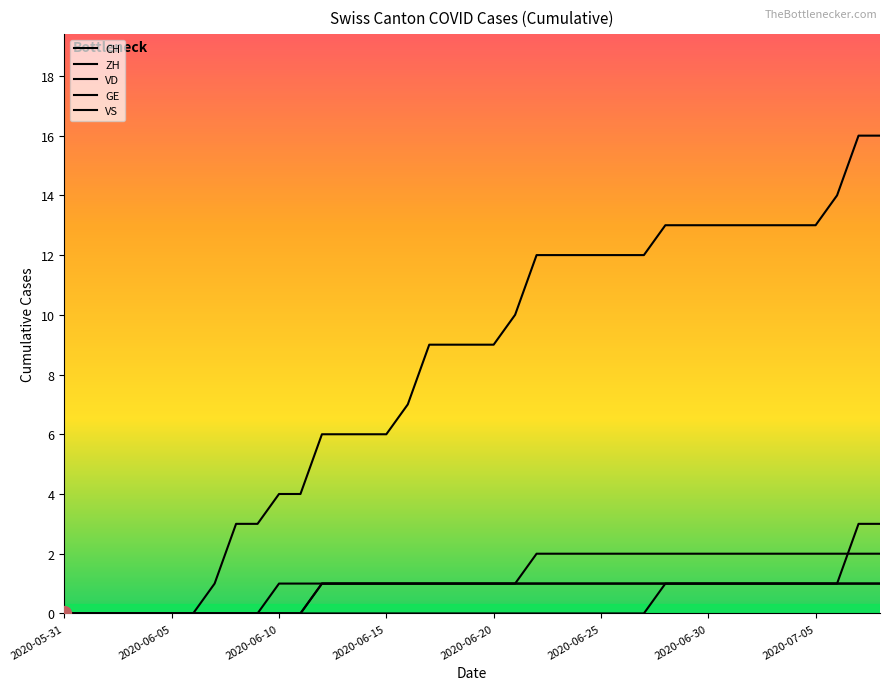

Does the chart display data point markers on the line(s)?

No